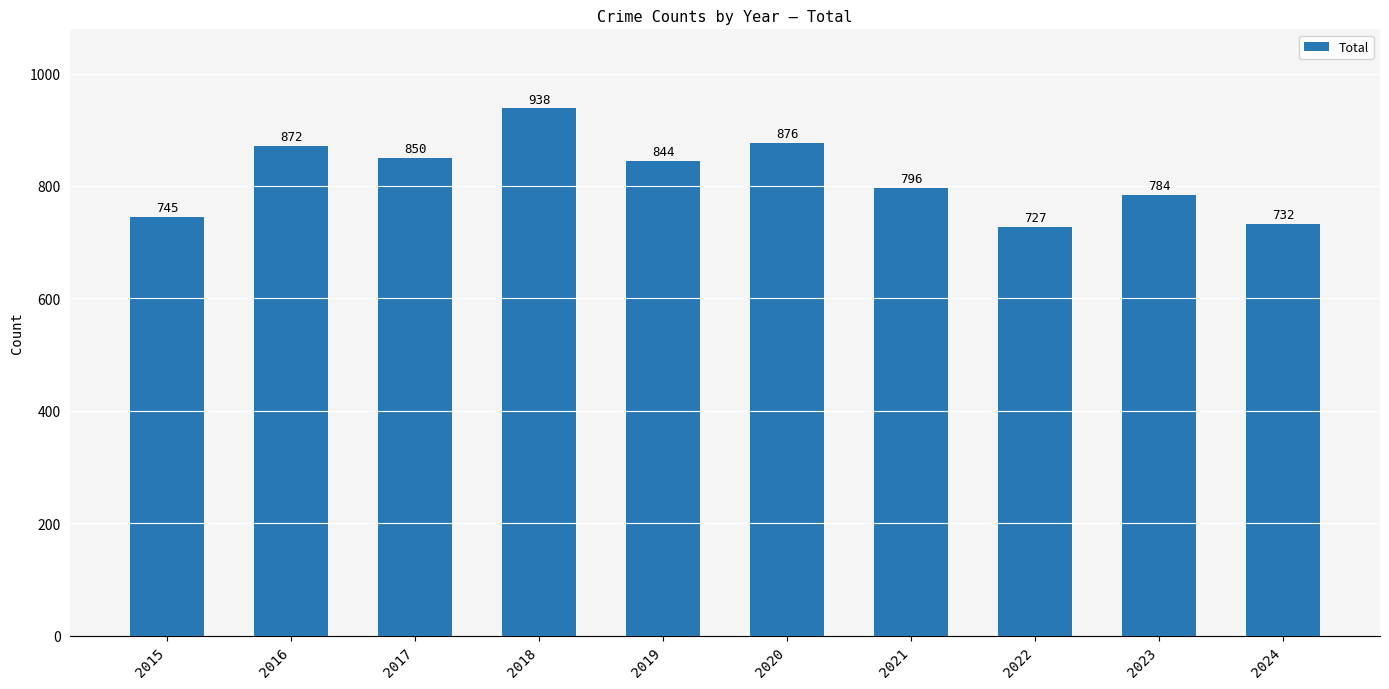

What is the ratio of the value at 2023 to the value at 2019?

0.9